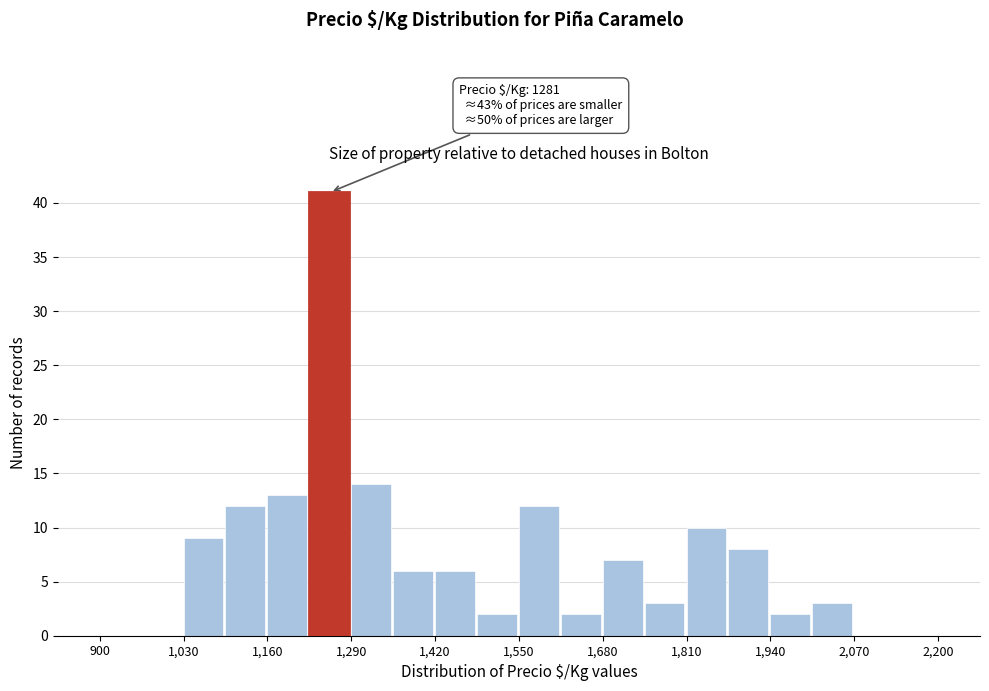

Around what value on the x-axis is the tallest bar? Give the approximate position of its centre, as read against the axis.

1260